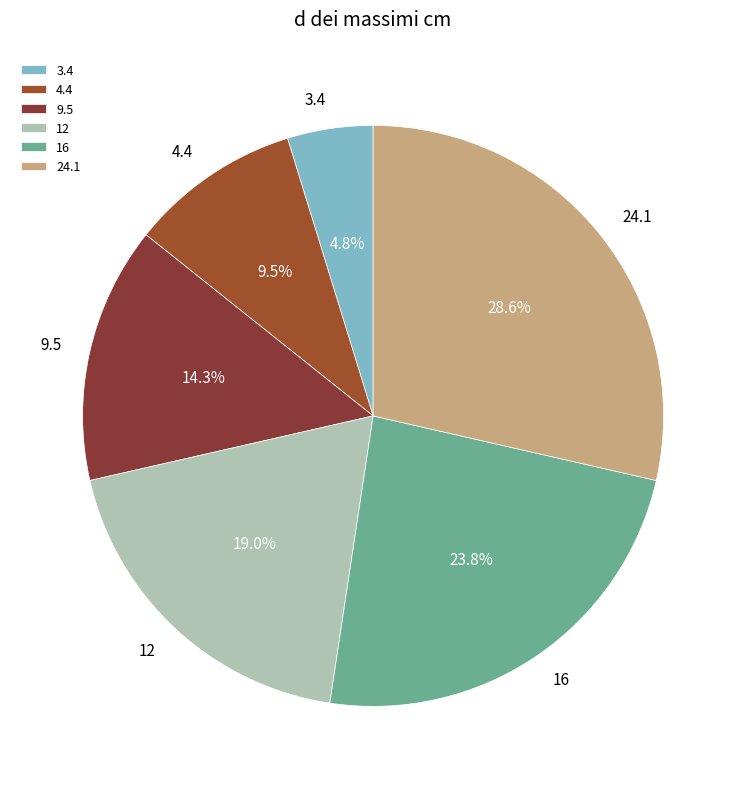

True or false: 16 accounts for 15% of the total.

False